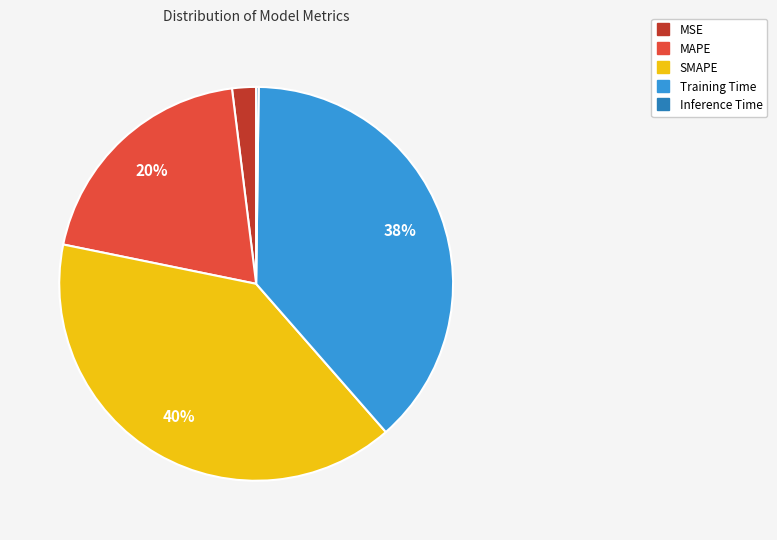

Is there a majority slice in this chart?

No